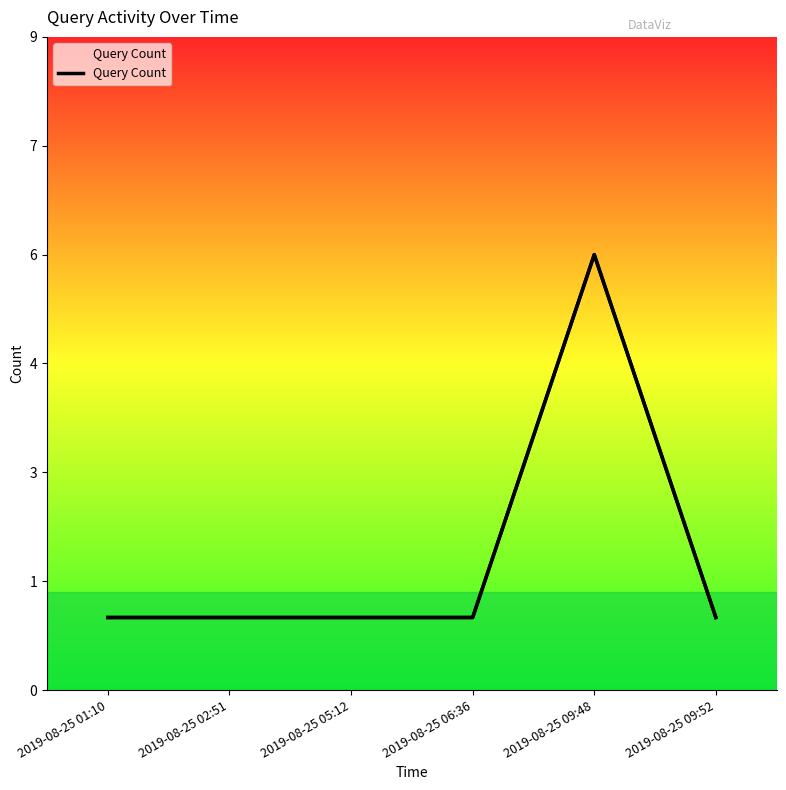

Rank the categories by value from lowest to highest.

2019-08-25 01:10, 2019-08-25 02:51, 2019-08-25 05:12, 2019-08-25 06:36, 2019-08-25 09:52, 2019-08-25 09:48